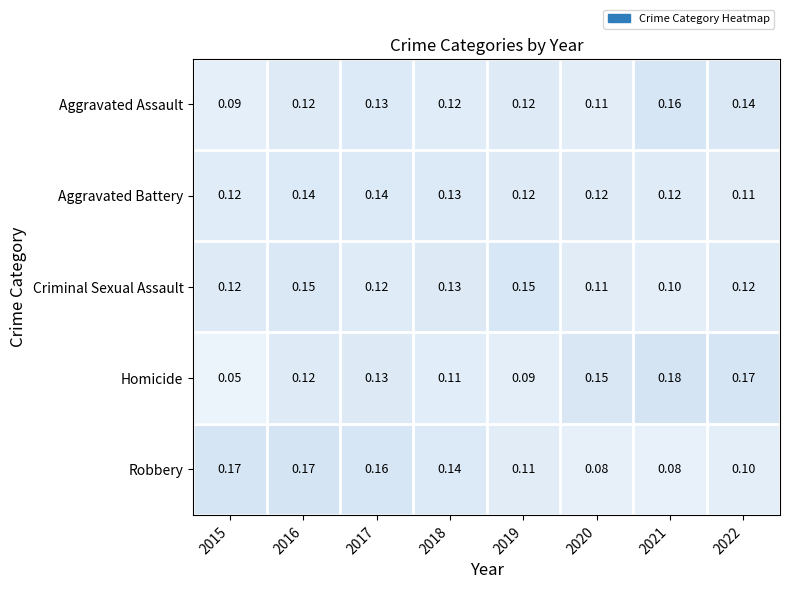

Which series has the largest total across all categories?

Robbery